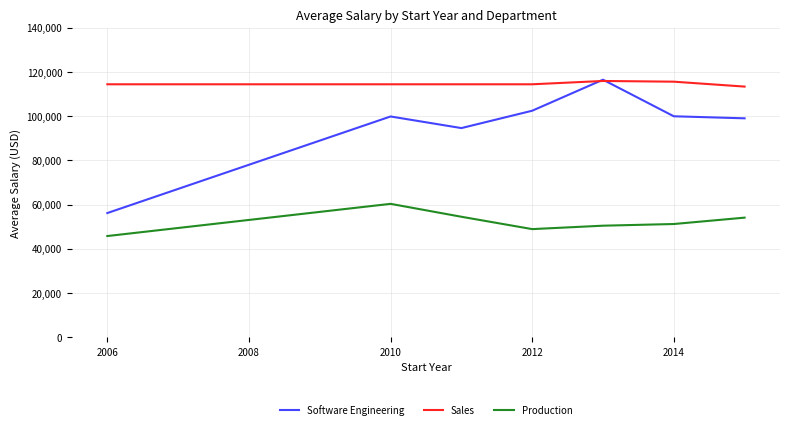

What is the lowest value of the Software Engineering series?

56160